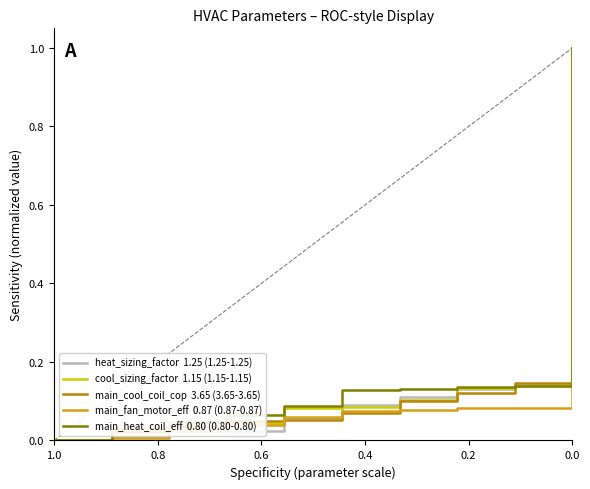

What is the difference between the second highest and minimum values in the heat_sizing_factor  1.25 (1.25-1.25) series?

0.1